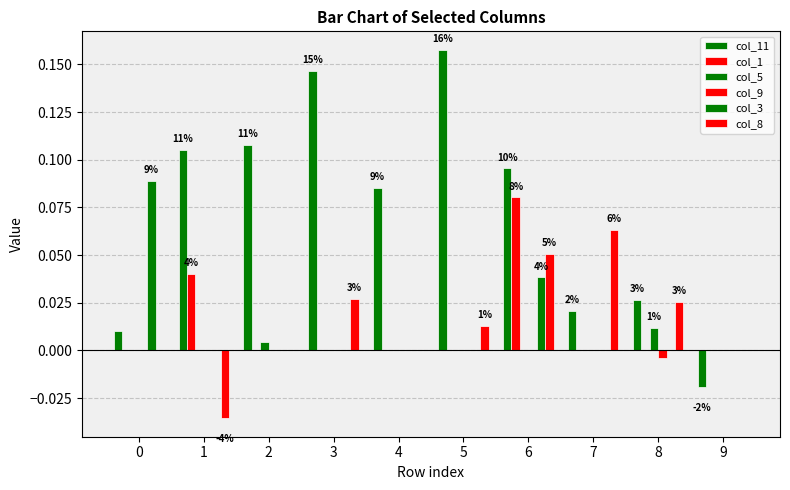

Count the number of categories in the chart.

10